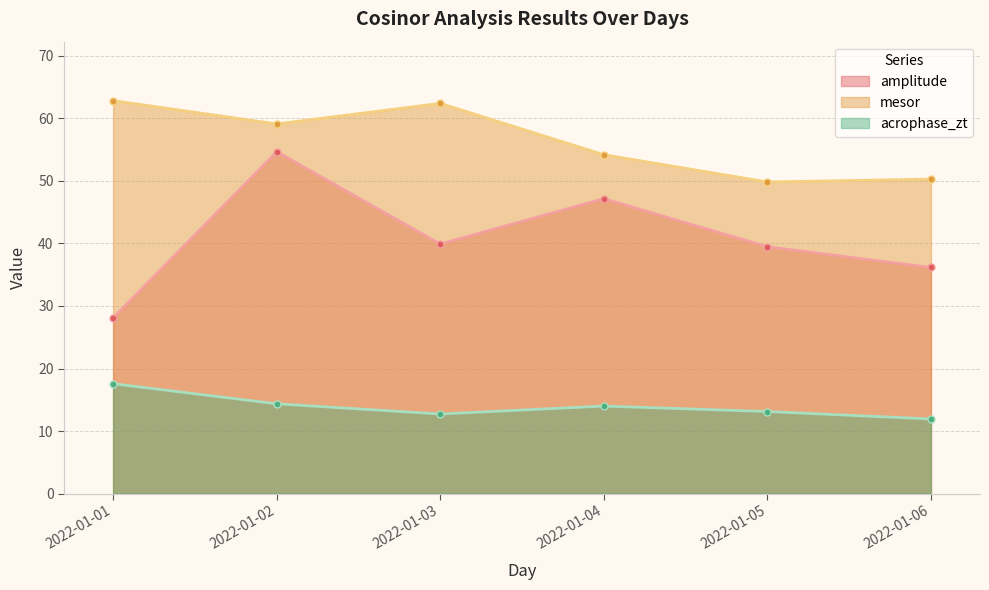

Where is the first local maximum for mesor?

2022-01-03